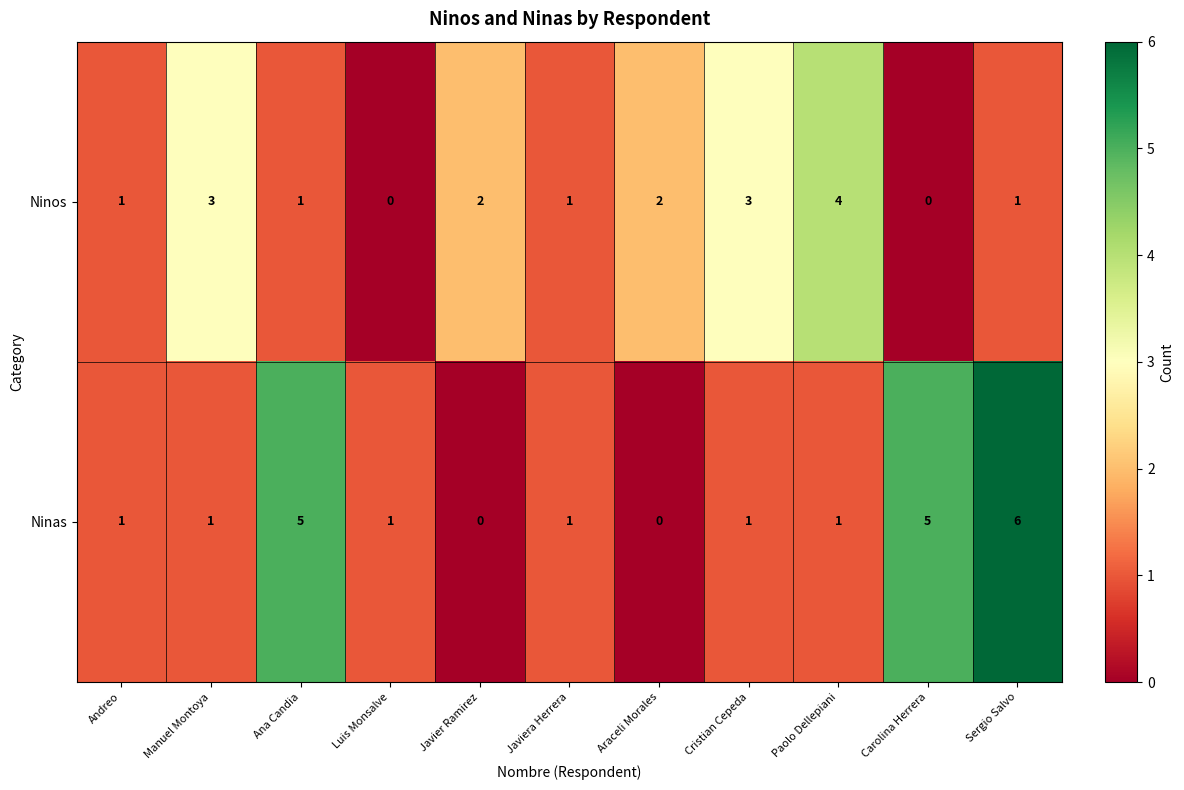

What is the sum of the Ninos values at Paolo Dellepiani and Cristian Cepeda?

7